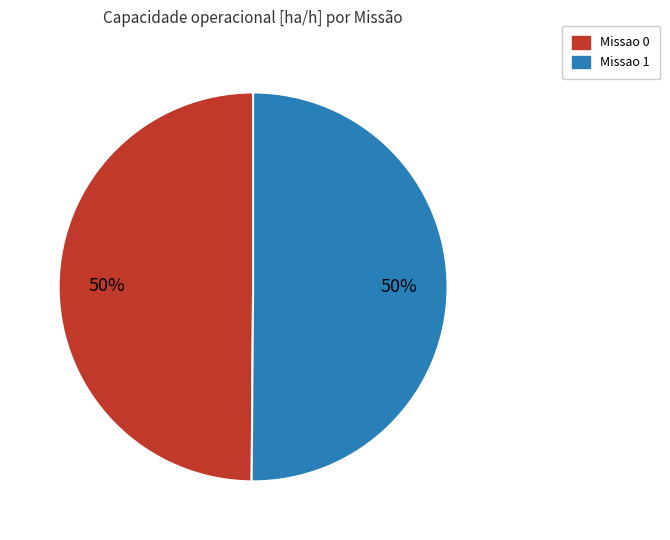

To the nearest percent, what percentage of the pie is Missao 1?

50%